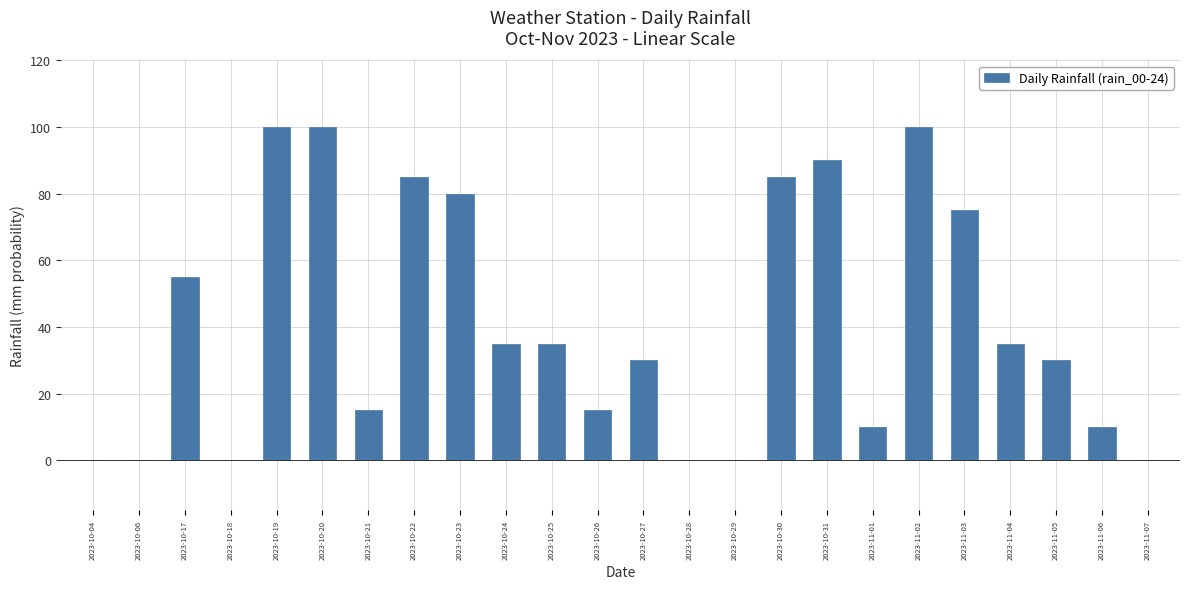

Count the number of data series in this chart.

1